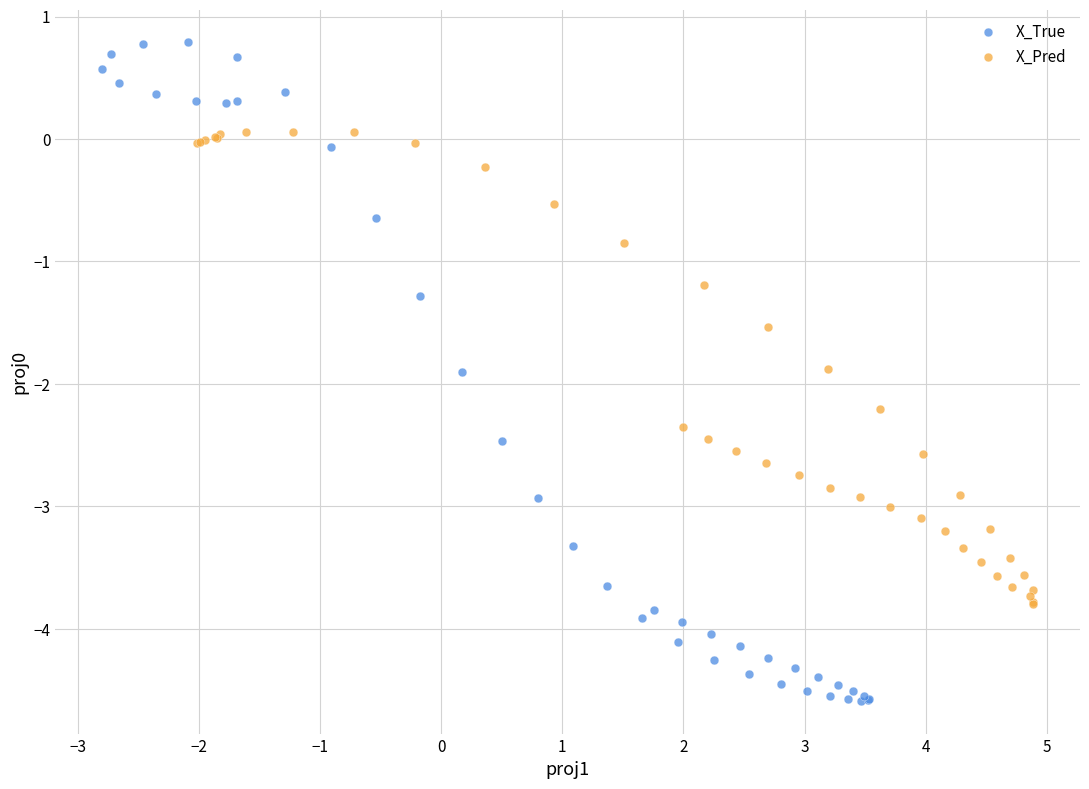

Which series reaches the minimum Y coordinate?

X_True